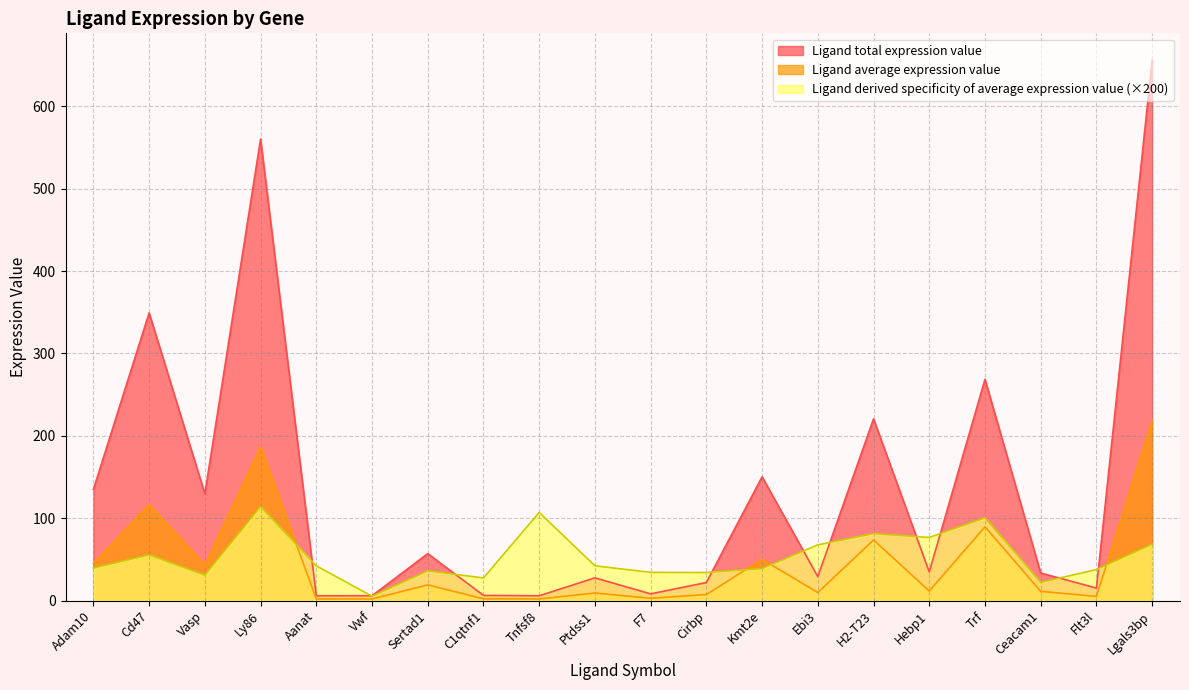

True or false: Ligand total expression value and Ligand derived specificity of average expression value intersect in this chart.

True